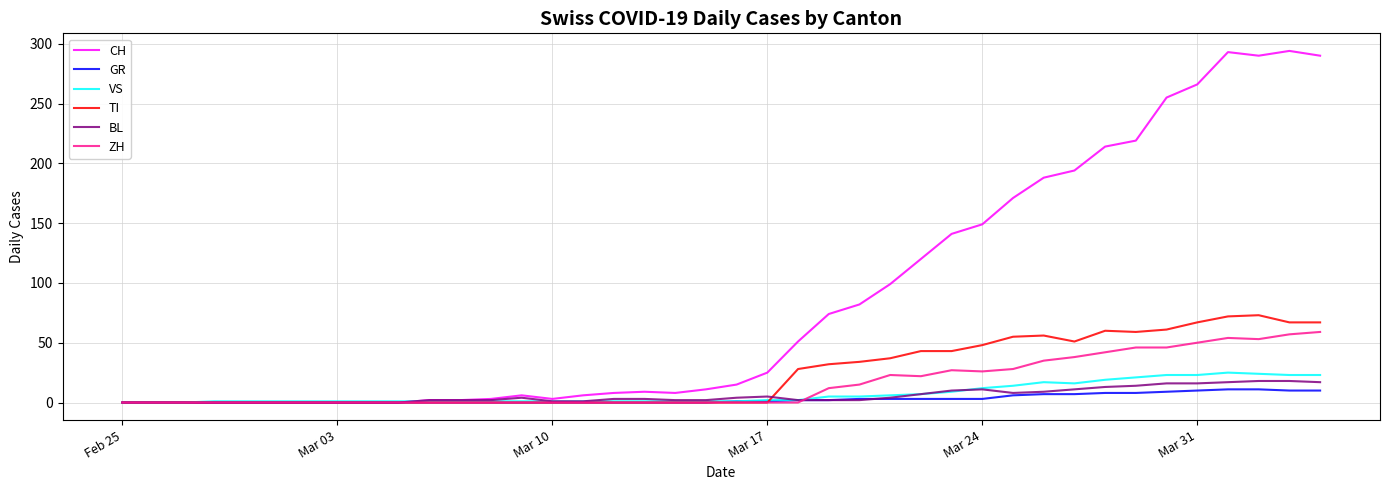

What are all the series names shown in the legend?

CH, GR, VS, TI, BL, ZH